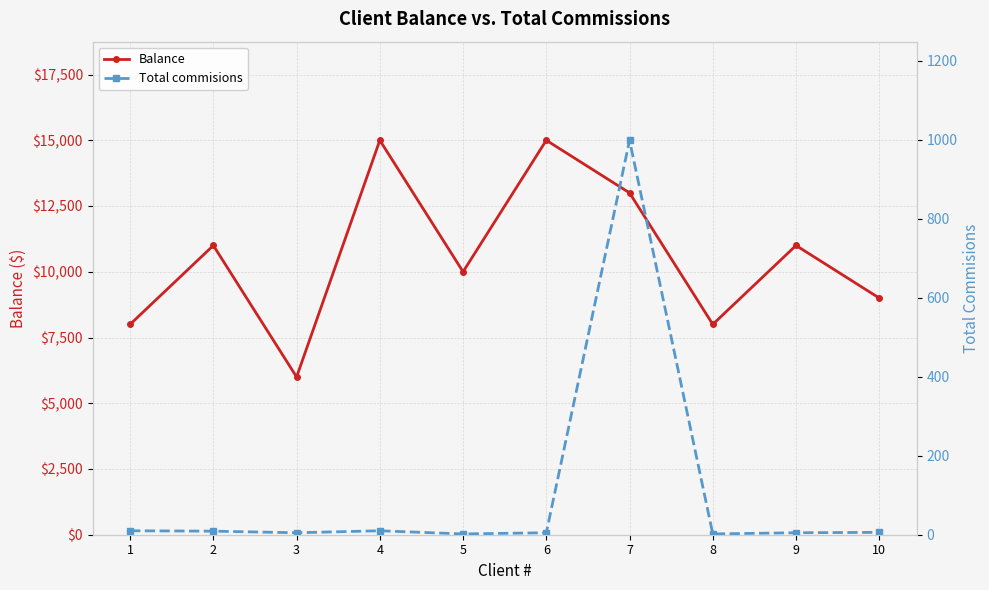

What is the value of the Balance point at the 7th from the left?

13000